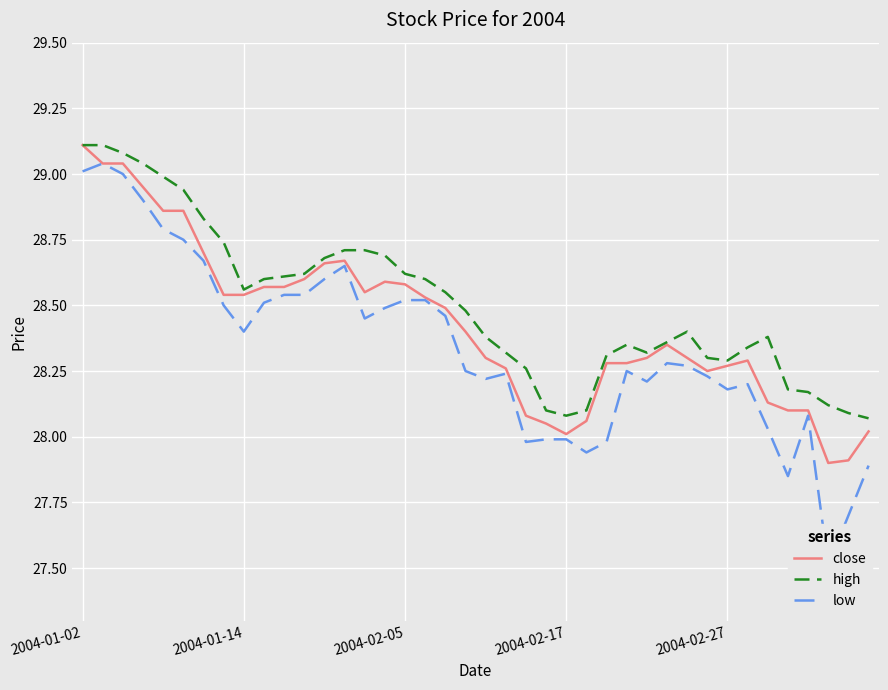

What is the difference between the highest and lowest values at 15?

0.2